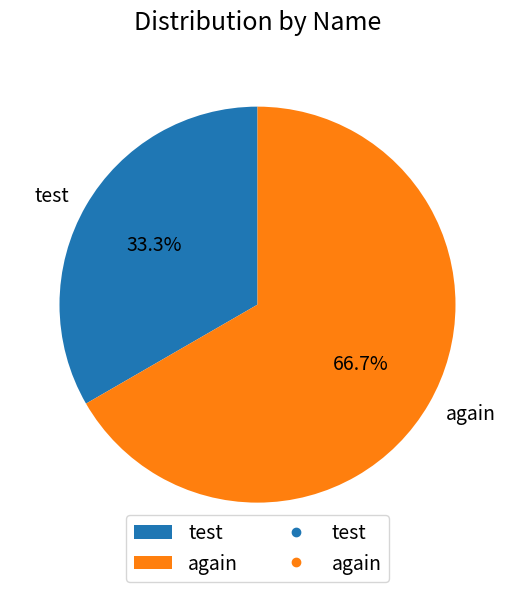

What is the smallest slice in the pie chart?

test